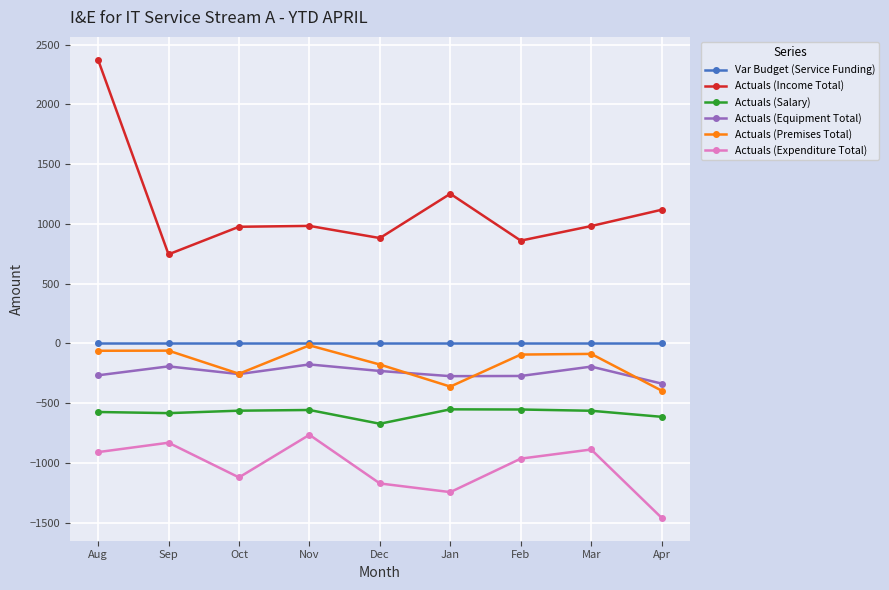

Does the chart have visible grid lines?

Yes